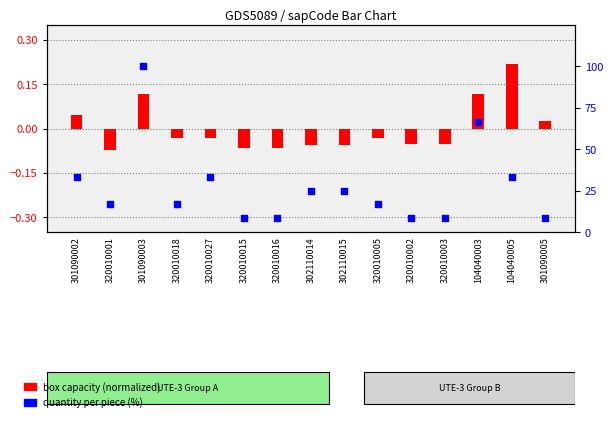

At how many categories does at least one series exceed 85?

1